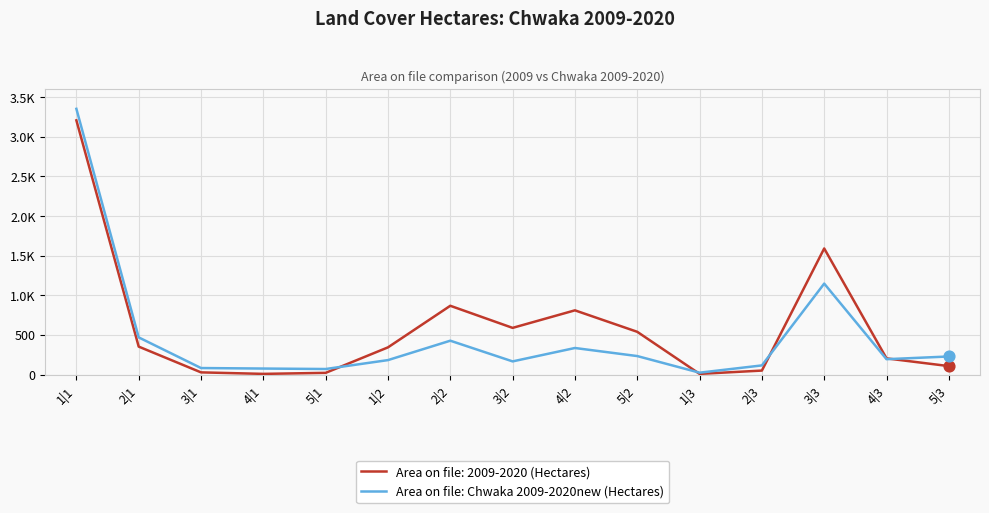

What are all the series names shown in the legend?

Area on file: 2009-2020 (Hectares), Area on file: Chwaka 2009-2020new (Hectares)